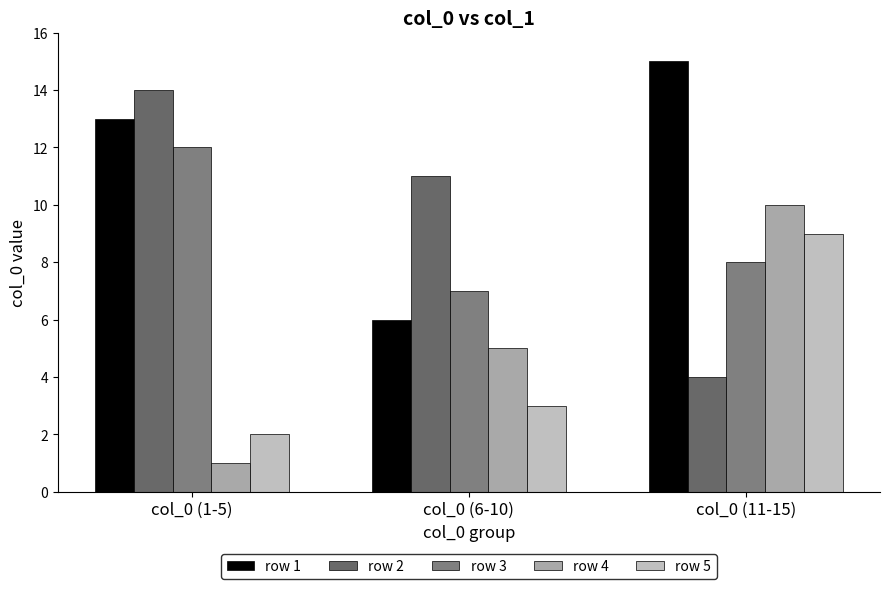

At how many categories does at least one series exceed 11?

2